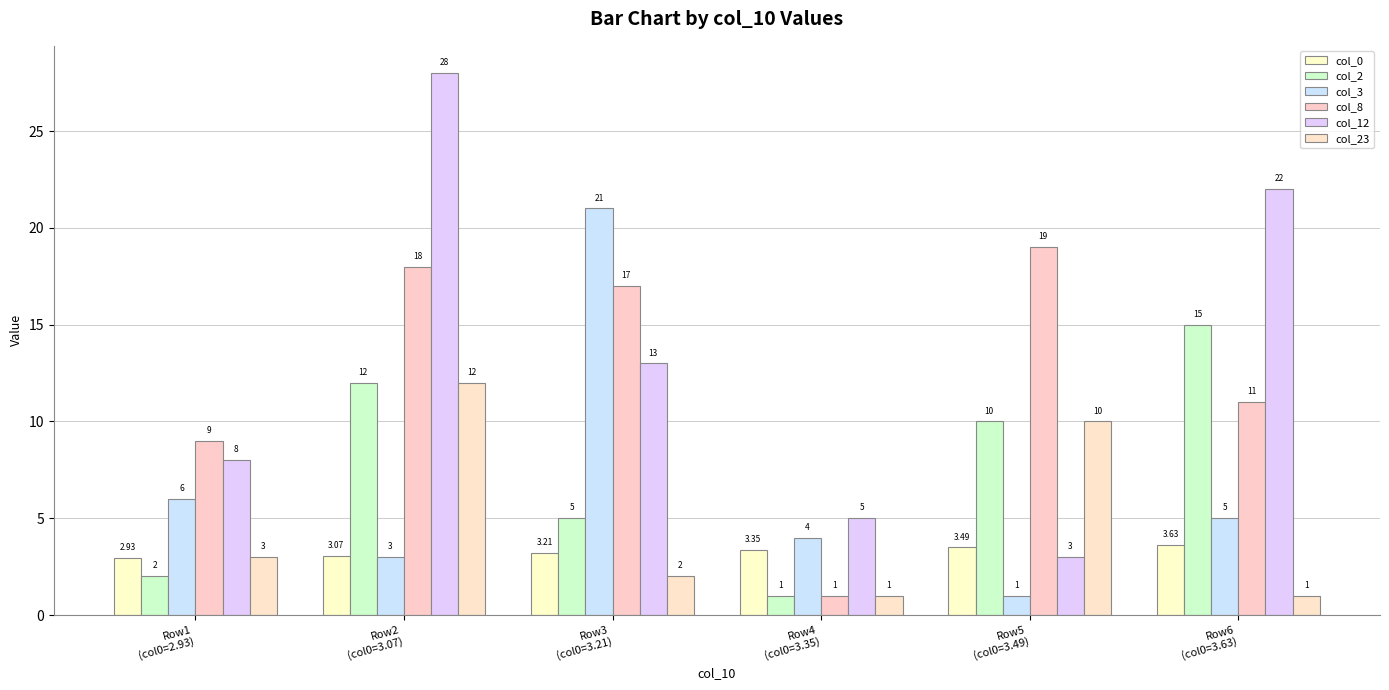

Which series has the largest total across all categories?

col_12